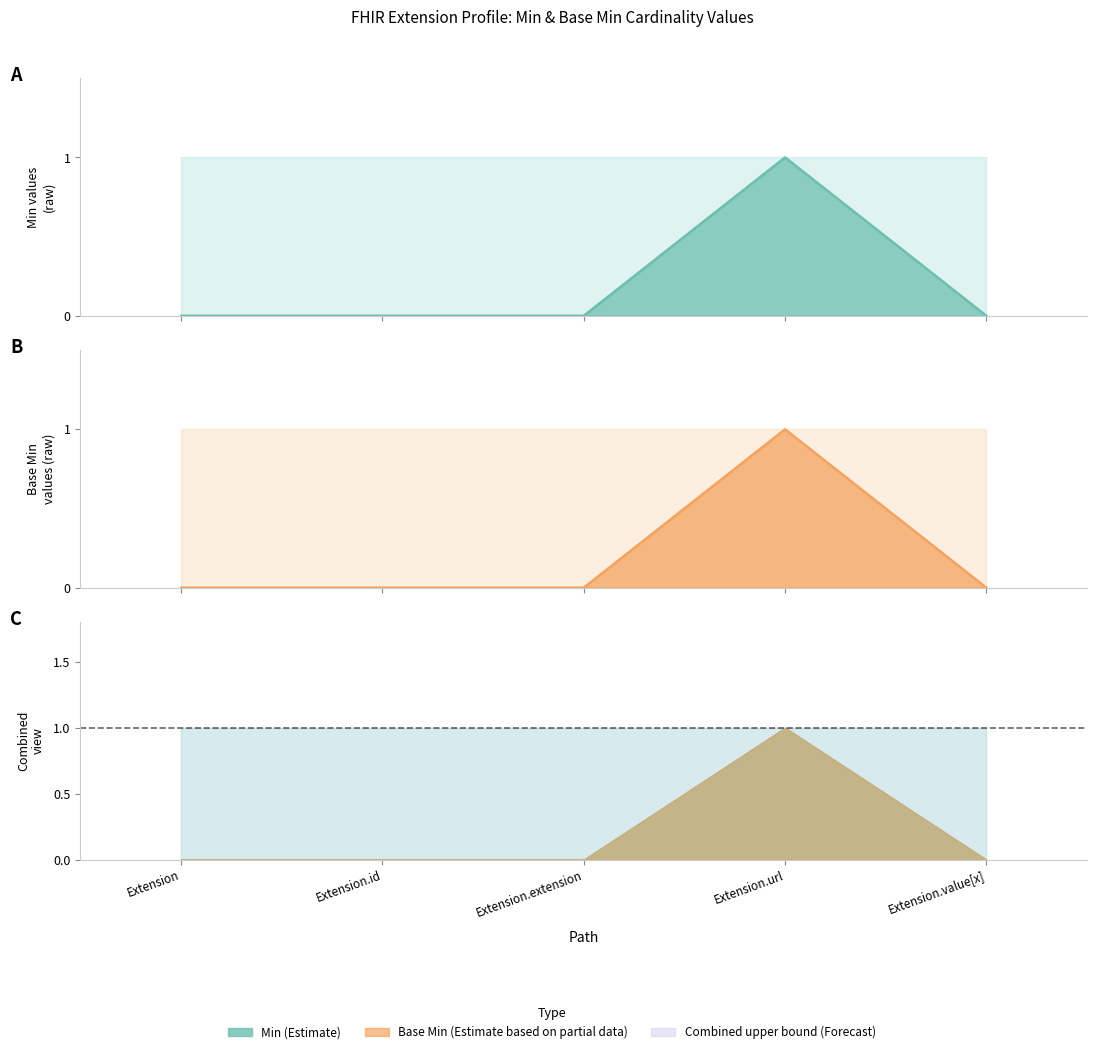

What is the label of the 5th point from the right?

Extension